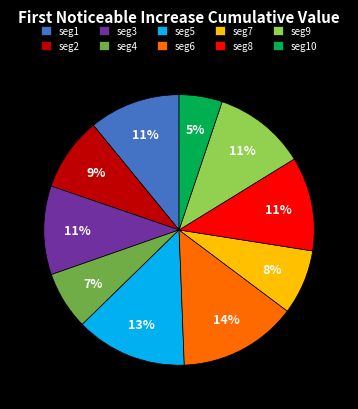

Count the number of slices in the pie.

10